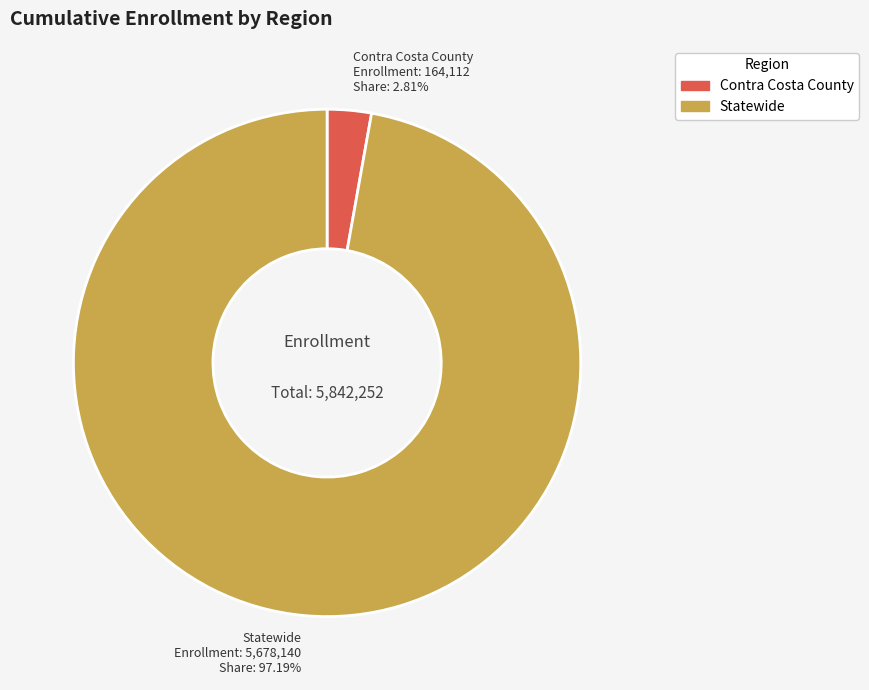

Rank the categories by value from highest to lowest.

Statewide, Contra Costa County